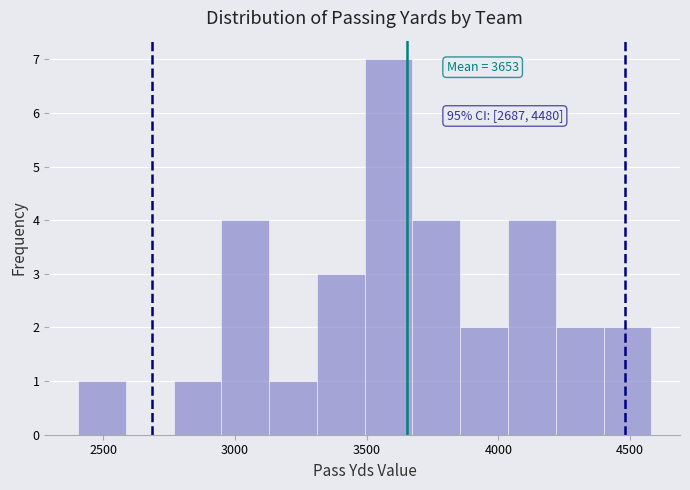

Read against the x-axis, roughly where is the centre of the tallest bar?

3600